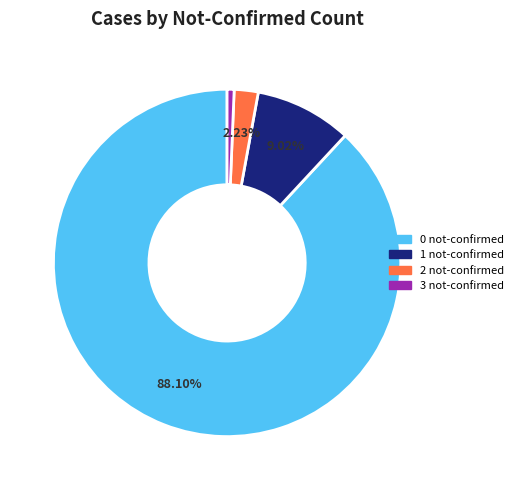

How many slices are in this pie chart?

4